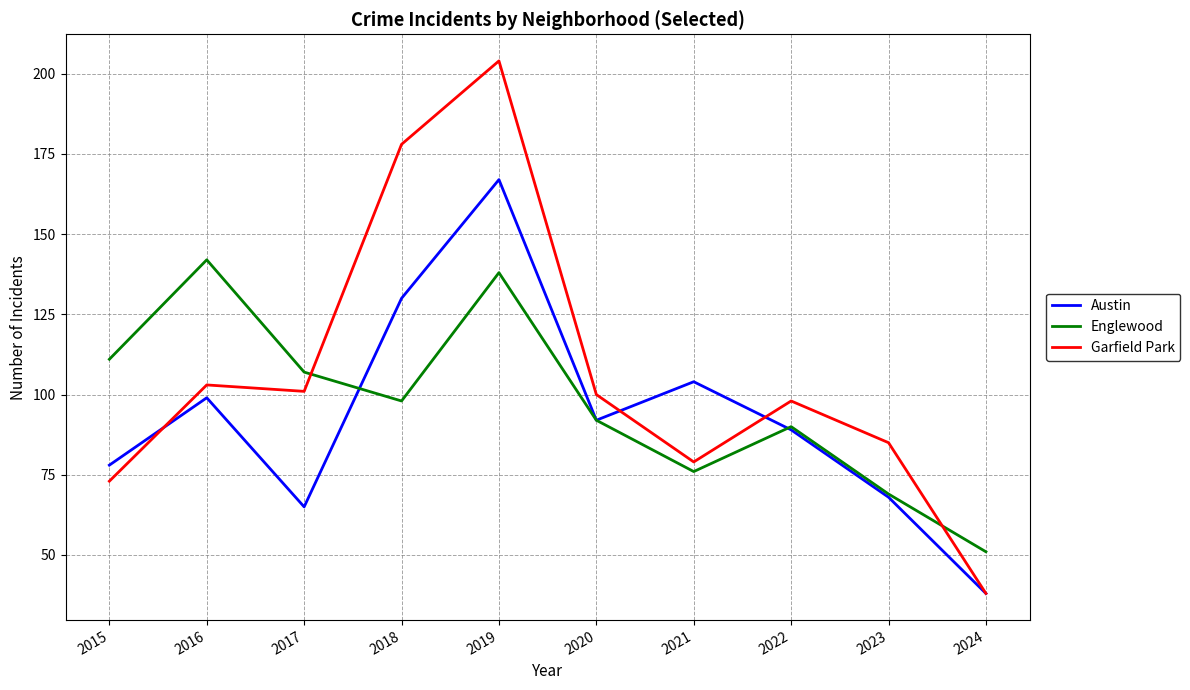

Between 2020 and 2023, which series saw the biggest shift?

Austin